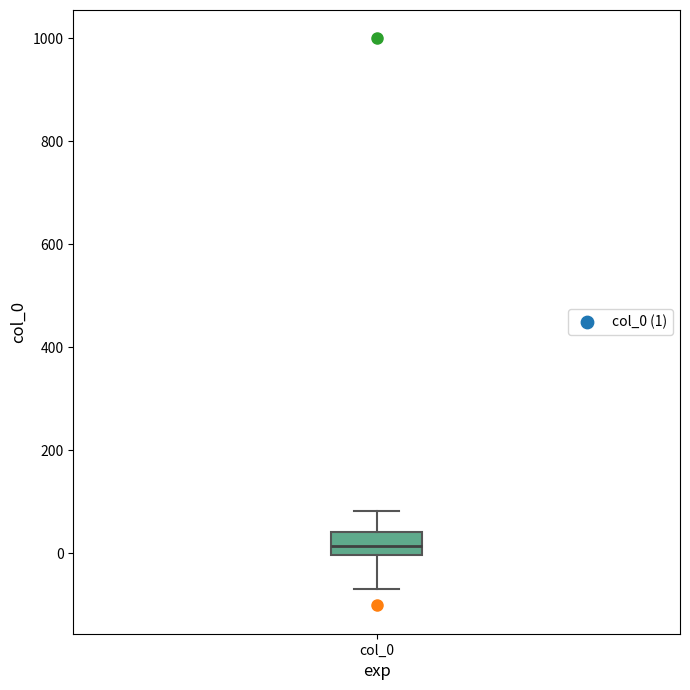

Transcribe this box plot: give where the median line is, the range the box spans, and where the two whiskers end, as read against the y-axis. The values are not printed on the chart, so give them approximately, as read against the axis.

median 20, box 0 to 40, whiskers -60 to 80